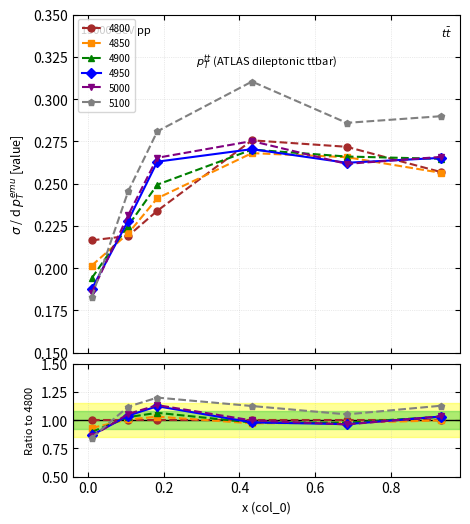

After their last crossing, which series has the higher values: 5100 or 4850?

5100